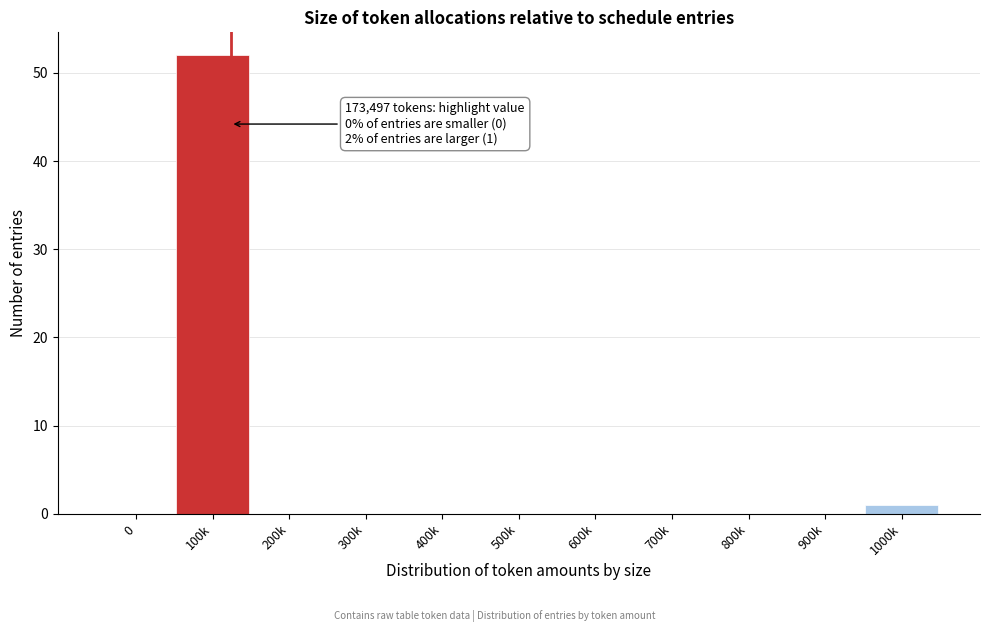

Reading left to right, transcribe all the data shown in this chart.

0=0	100k=52	200k=0	300k=0	400k=0	500k=0	600k=0	700k=0	800k=0	900k=0	1000k=1